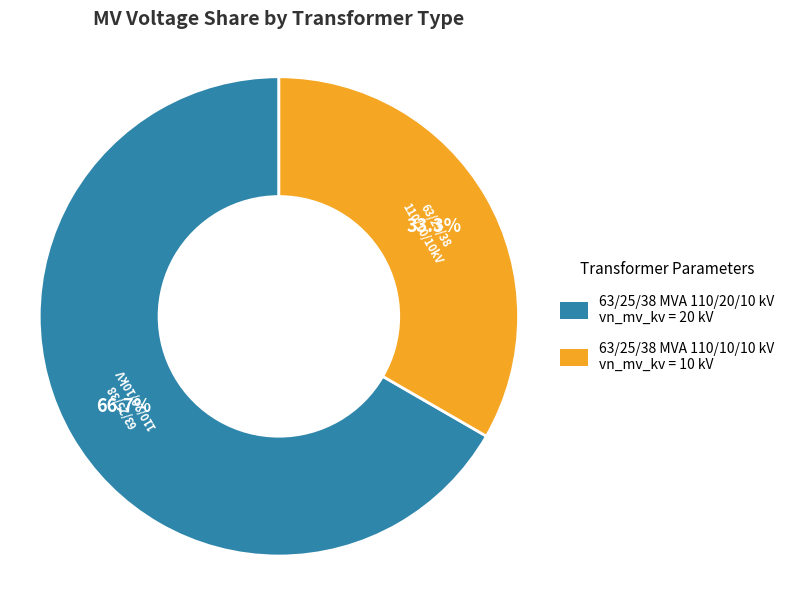

Is it true that 63/25/38 MVA 110/10/10 kV is 42% of the pie?

False